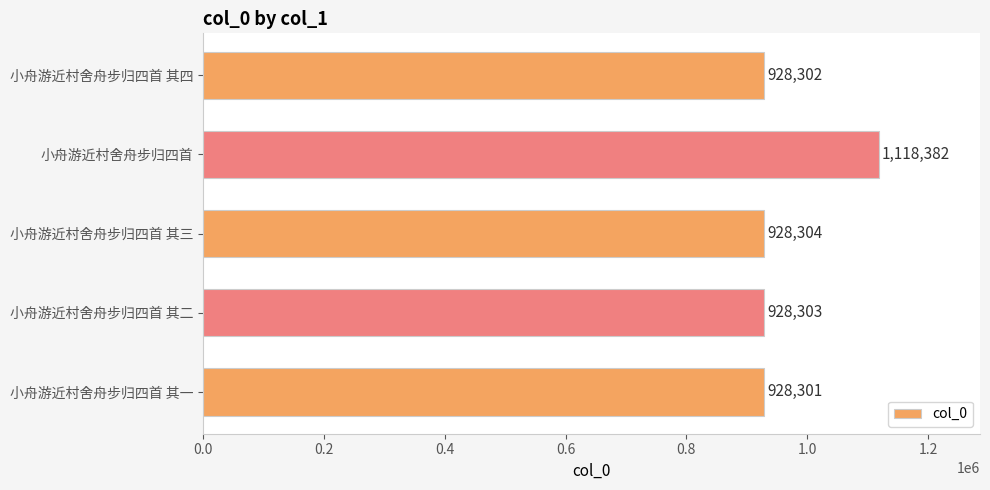

Which label corresponds to the largest value in the chart?

小舟游近村舍舟步归四首